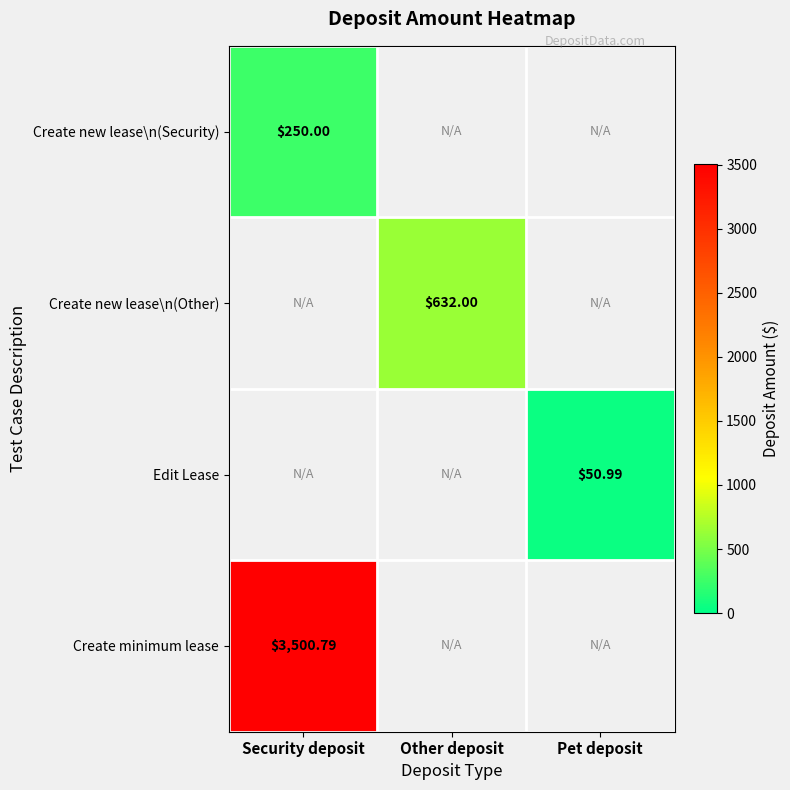

What is the smallest value displayed?

51.0